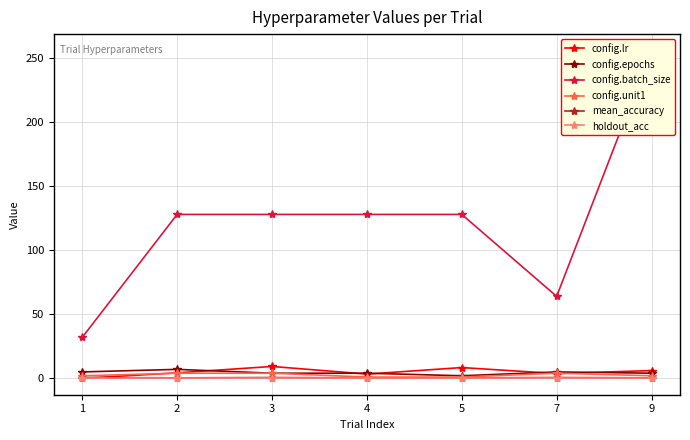

The value of config.batch_size at 2 is 128.0. True or false?

True